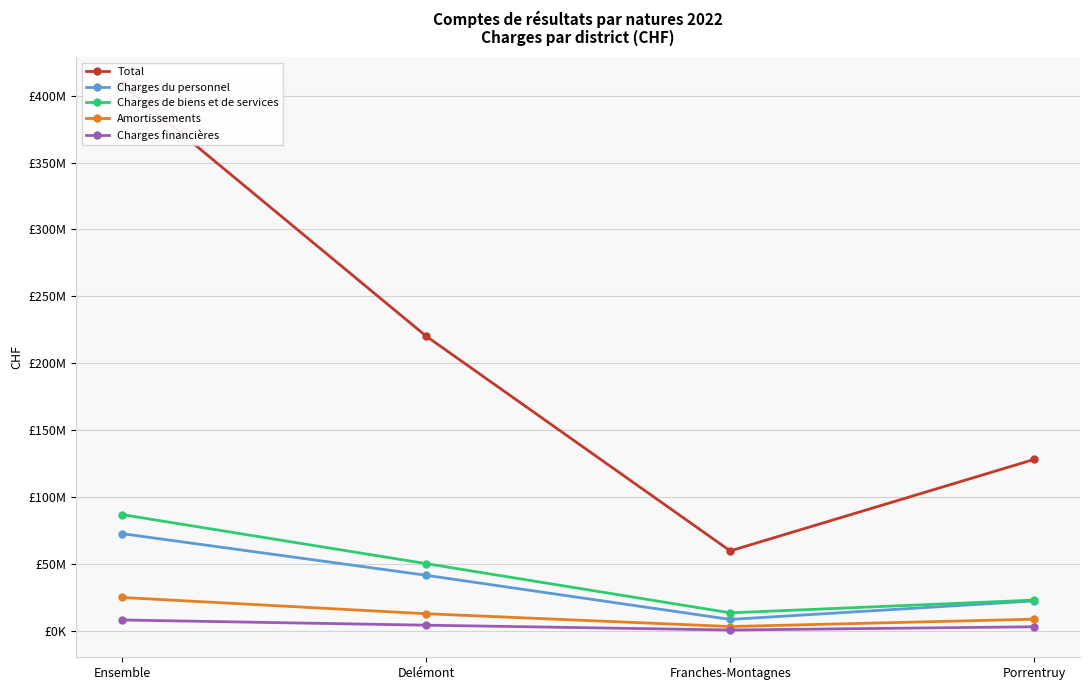

At how many categories does at least one series exceed 77734210?

3